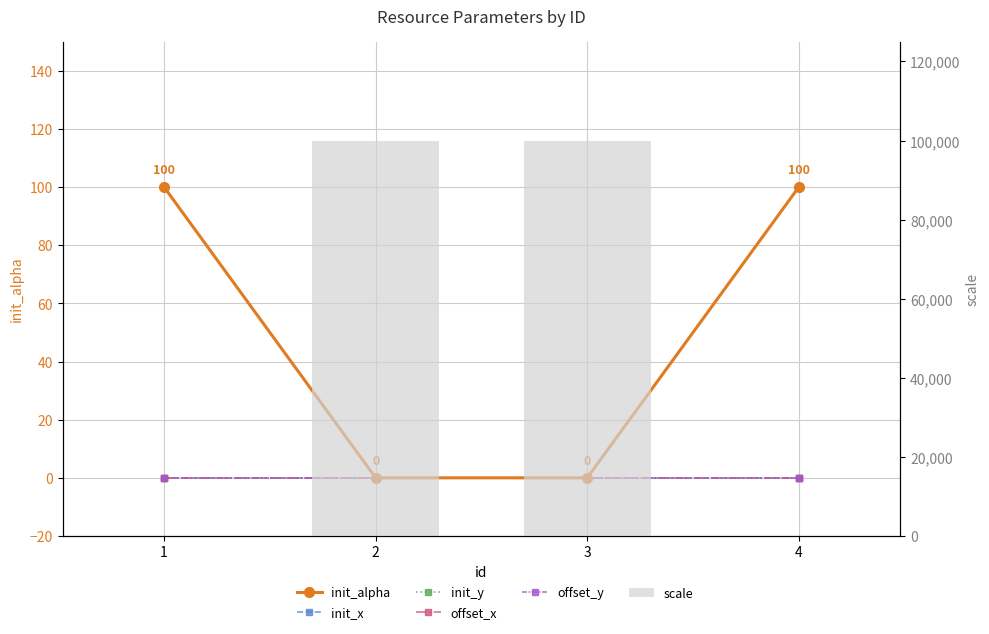

What is the greatest value displayed?

100000